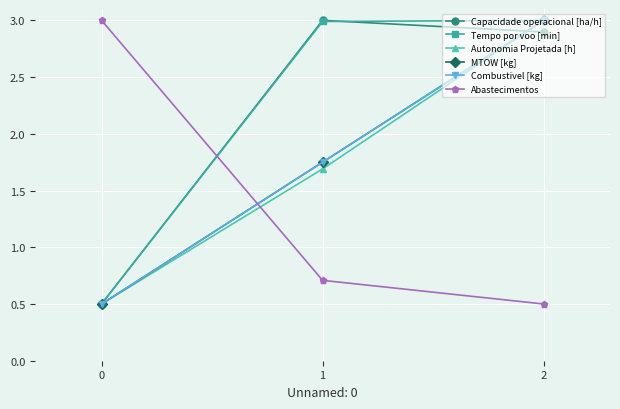

What is the difference between the MTOW [kg] values at 1 and 0?

1.2